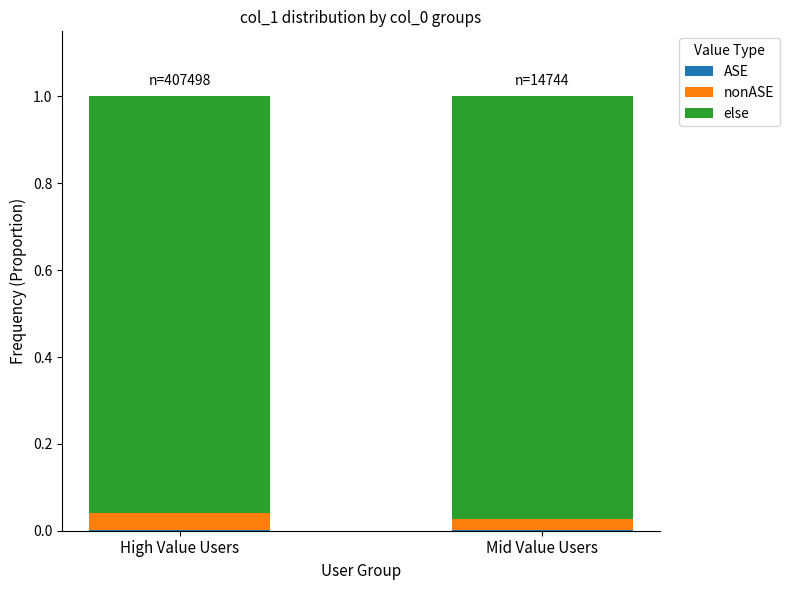

Count the else values in the range 0 to 1.

2